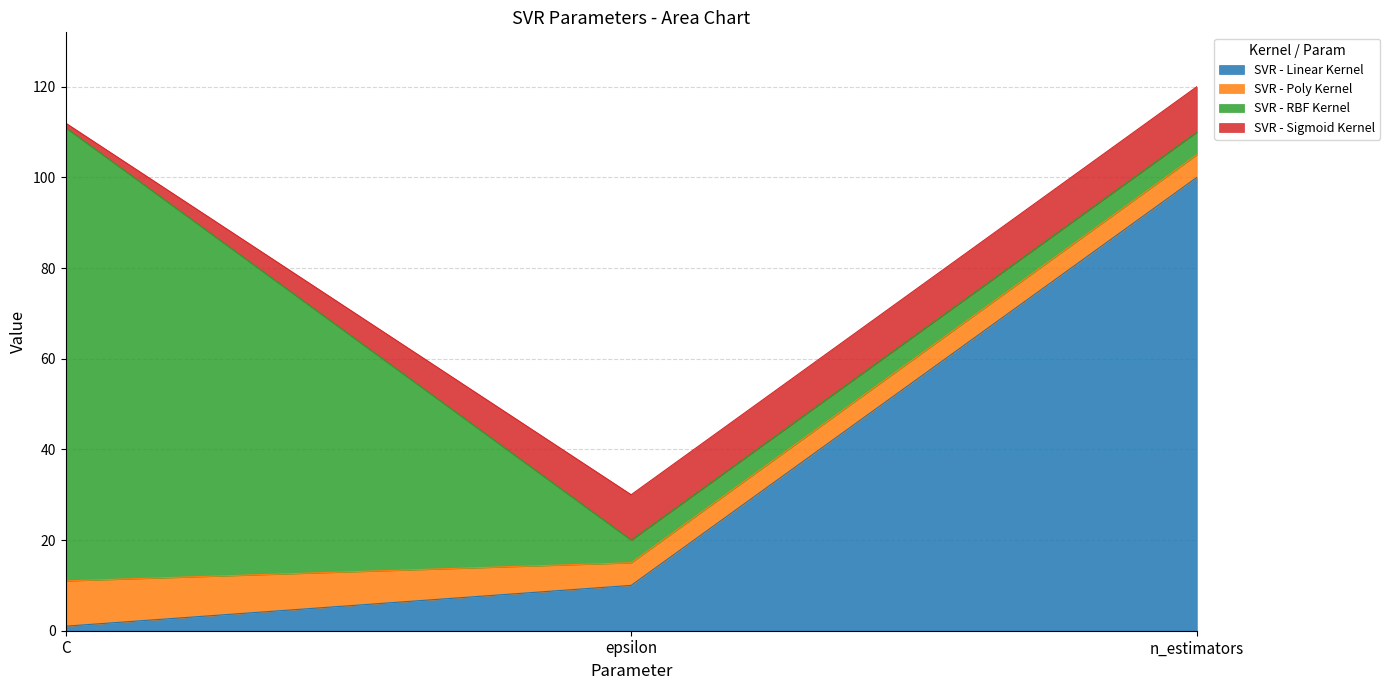

What is the label of the 3rd point from the left?

n_estimators